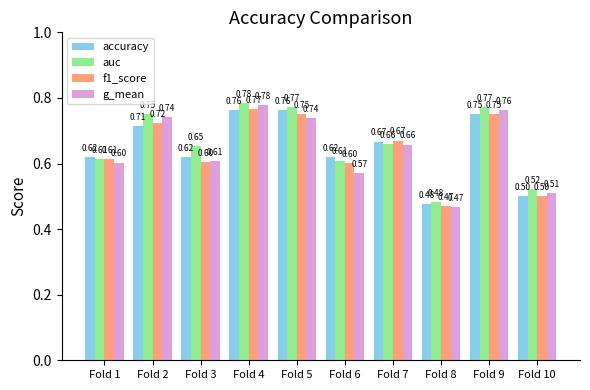

How many distinct data groups are displayed?

4